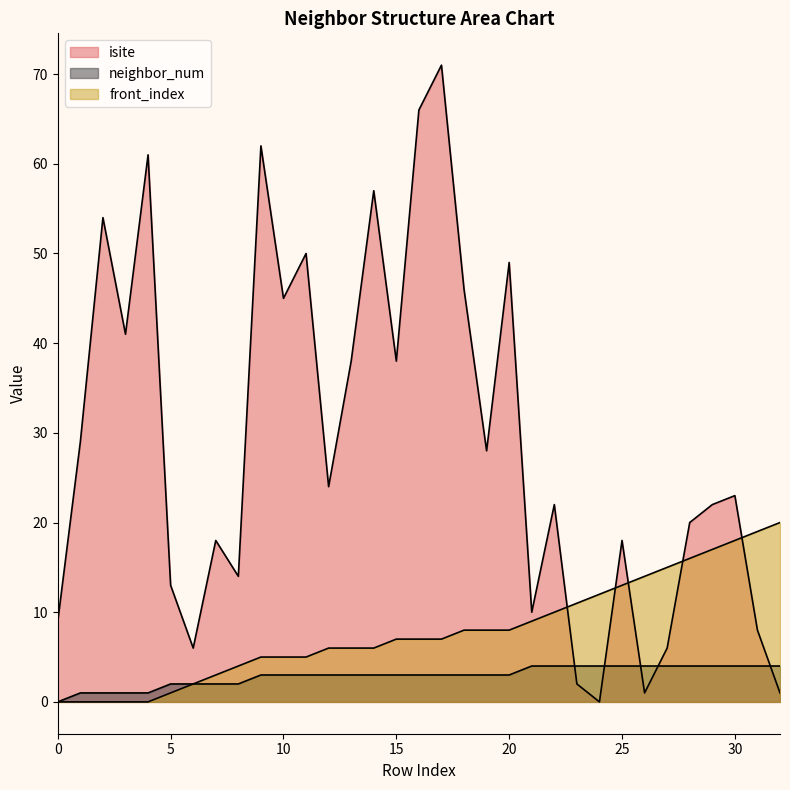

What is the value of the isite point at the 21st from the left?

49